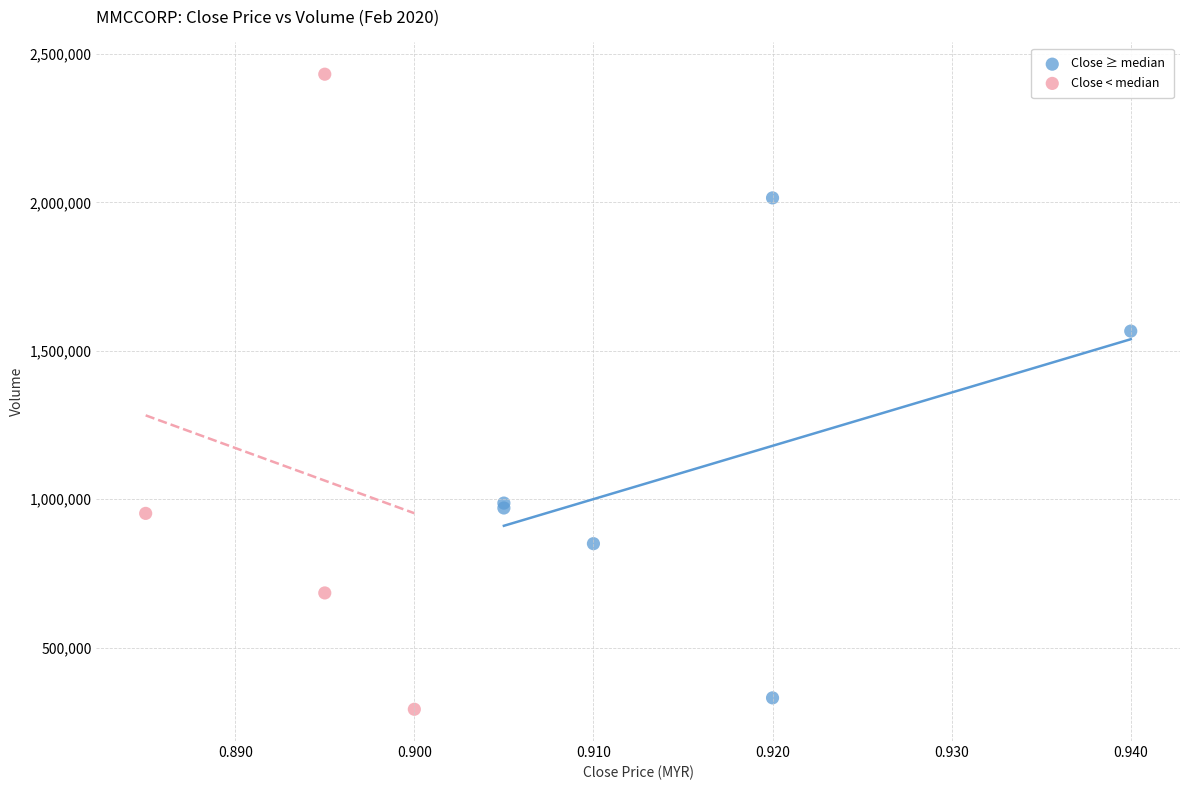

Which series contains the highest Y value?

Close < median